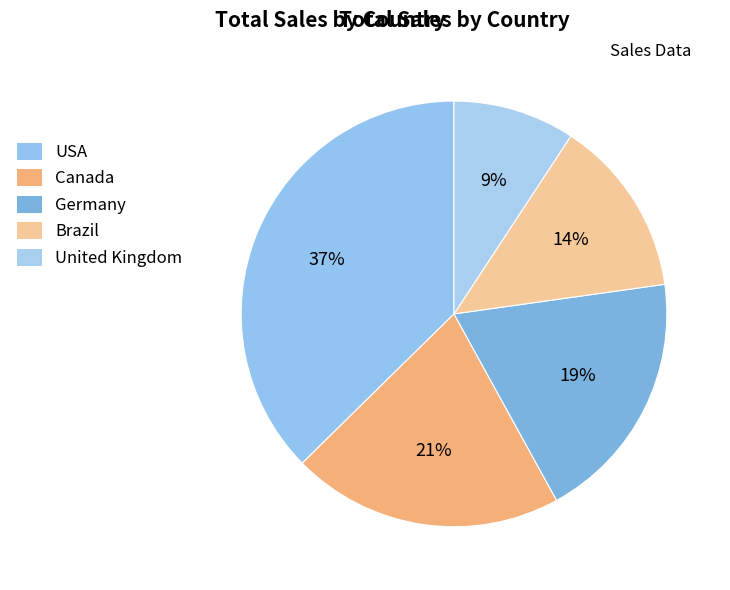

Count the number of slices in the pie.

5